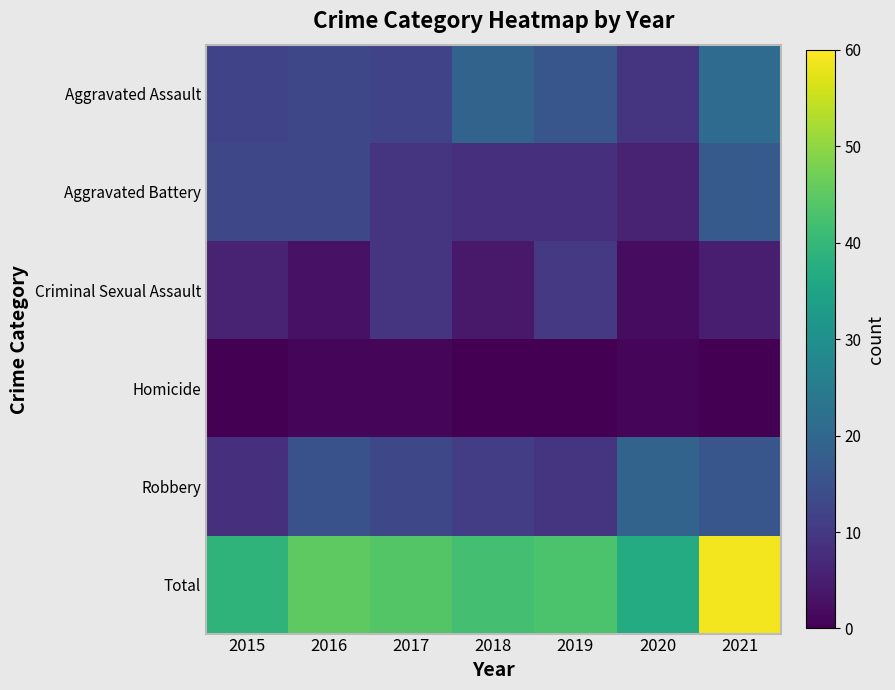

Between 2017 and 2019, which series saw the biggest shift?

Aggravated Assault